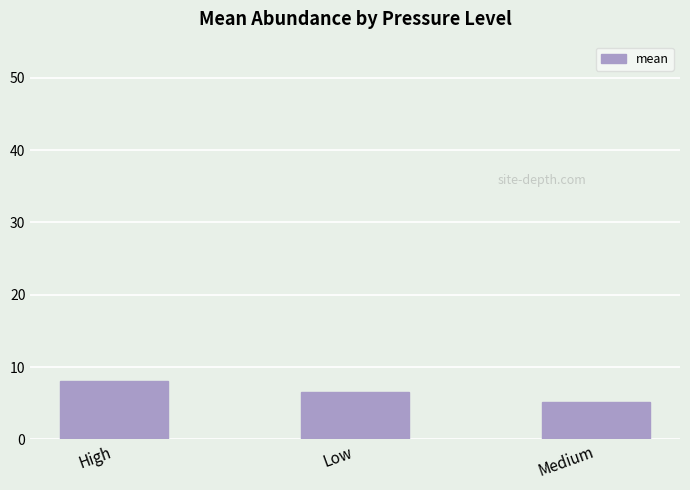

Rank the categories by value from highest to lowest.

High, Low, Medium